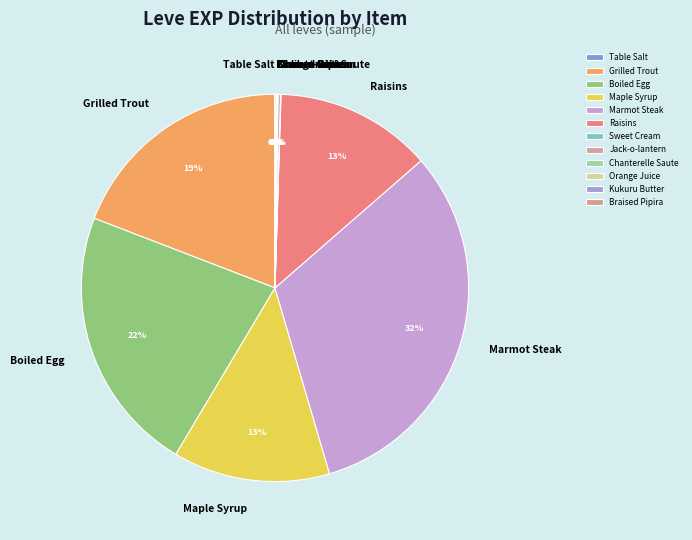

What is the largest slice in the pie chart?

Marmot Steak